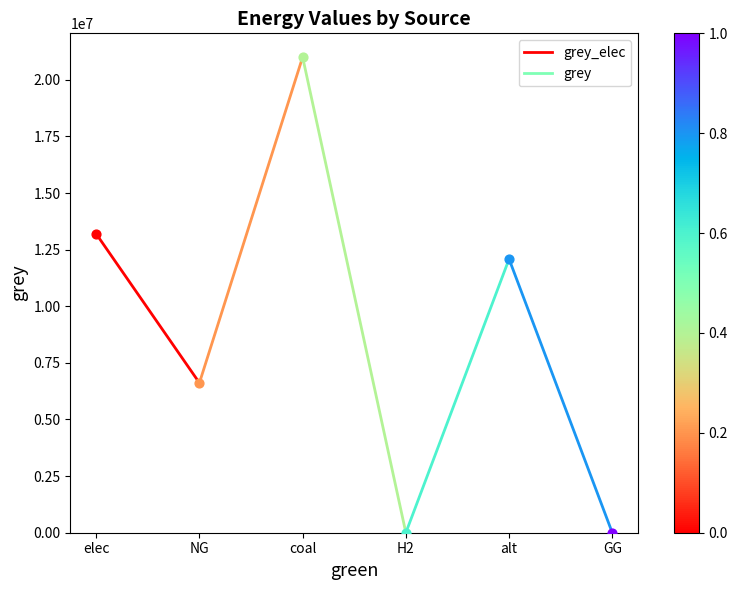

Between elec and NG, which is larger?

elec